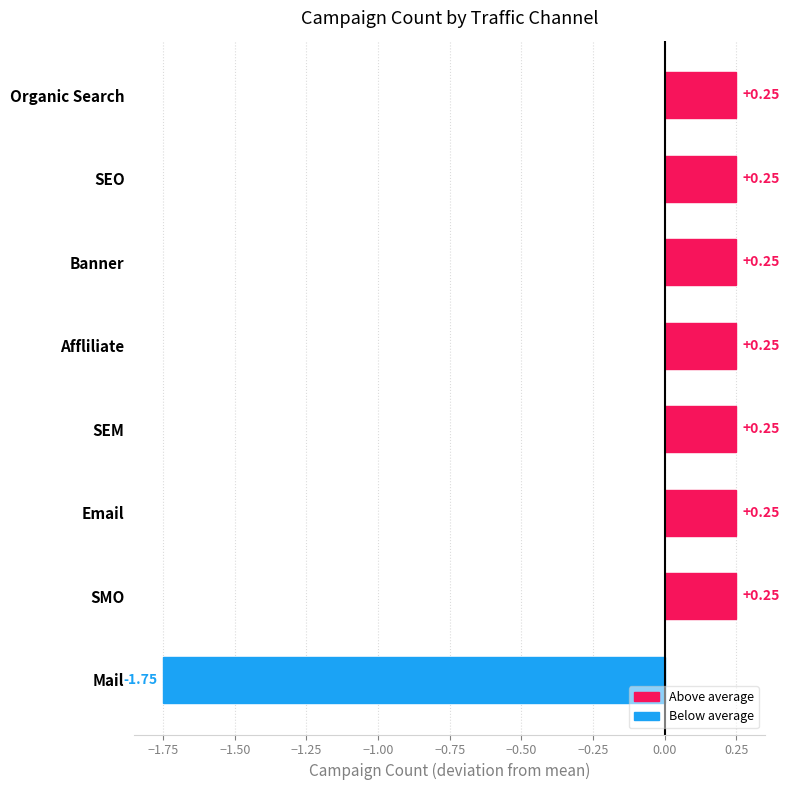

What is the minimum value shown in the chart?

-1.8